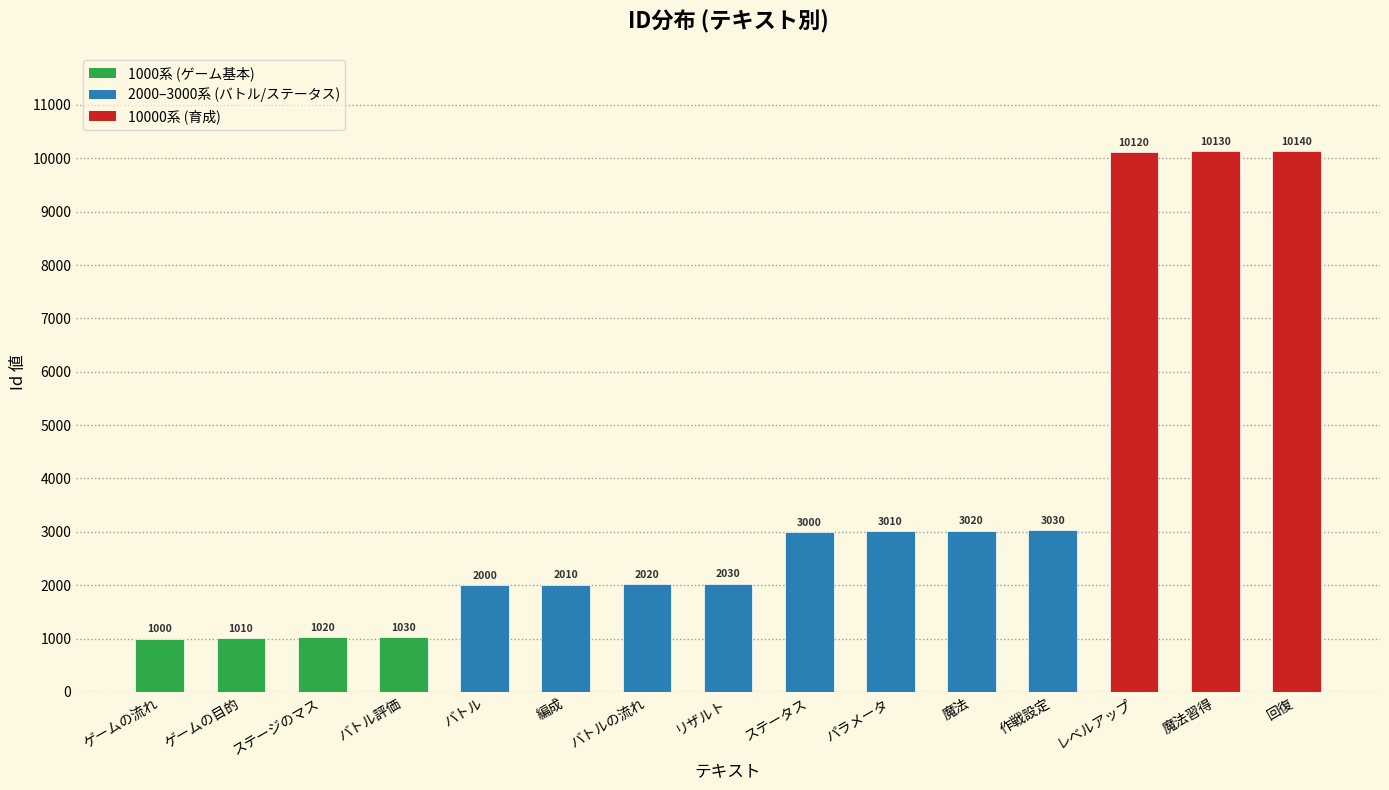

Reading left to right, extract all data points from this chart.

1000	1010	1020	1030	2000	2010	2020	2030	3000	3010	3020	3030	10120	10130	10140